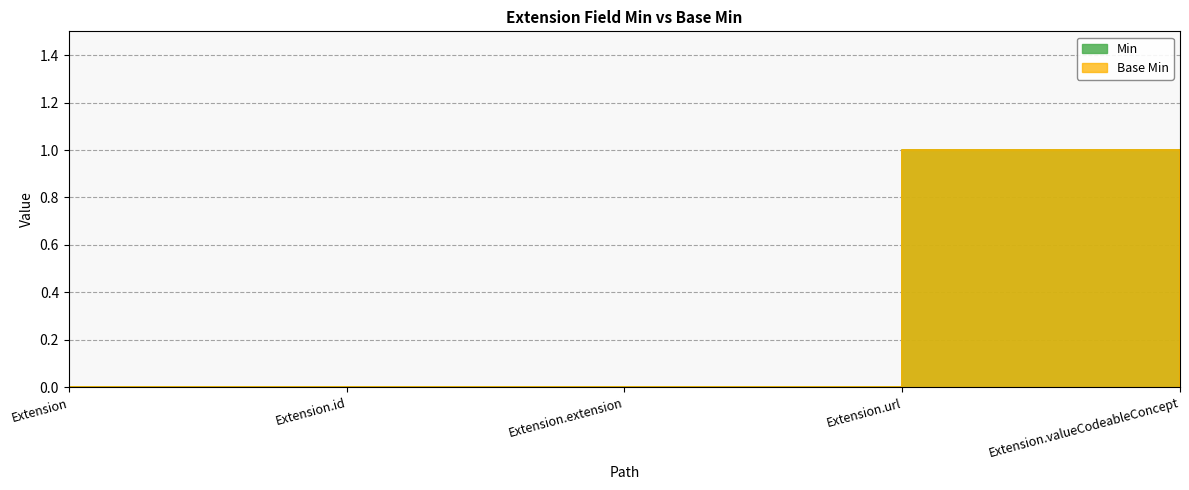

How many lines are shown in the chart?

2